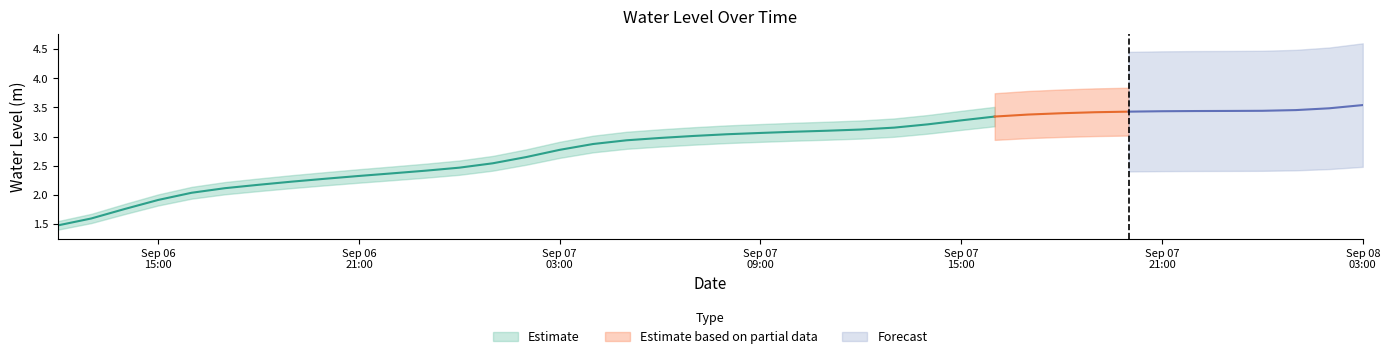

Does the chart have visible grid lines?

No